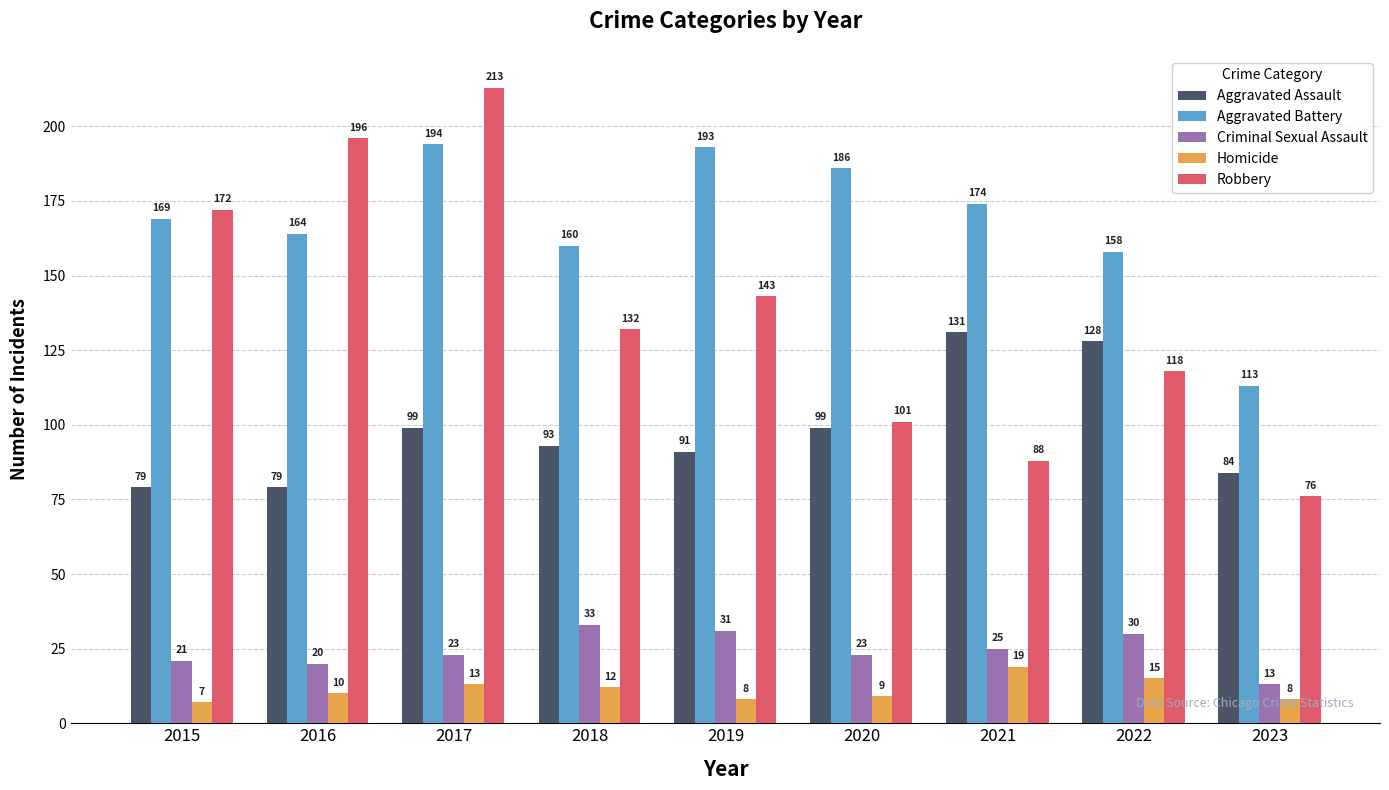

Which series has the widest spread of values?

Robbery